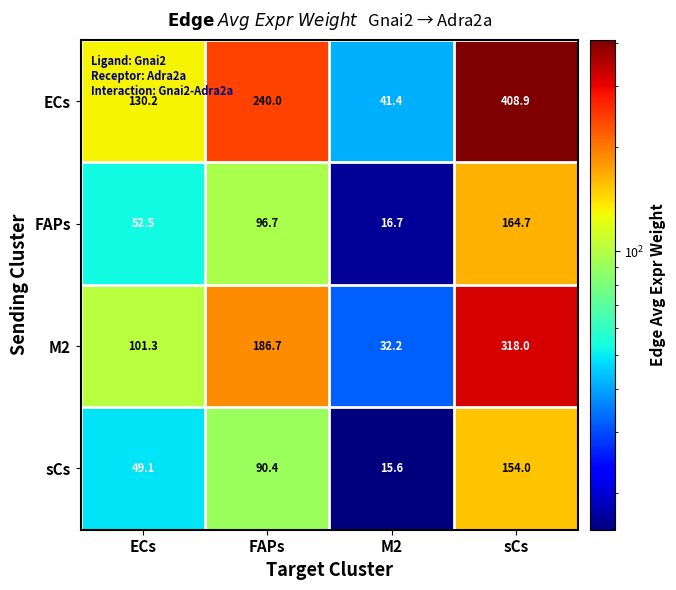

What is the greatest value displayed?

408.9